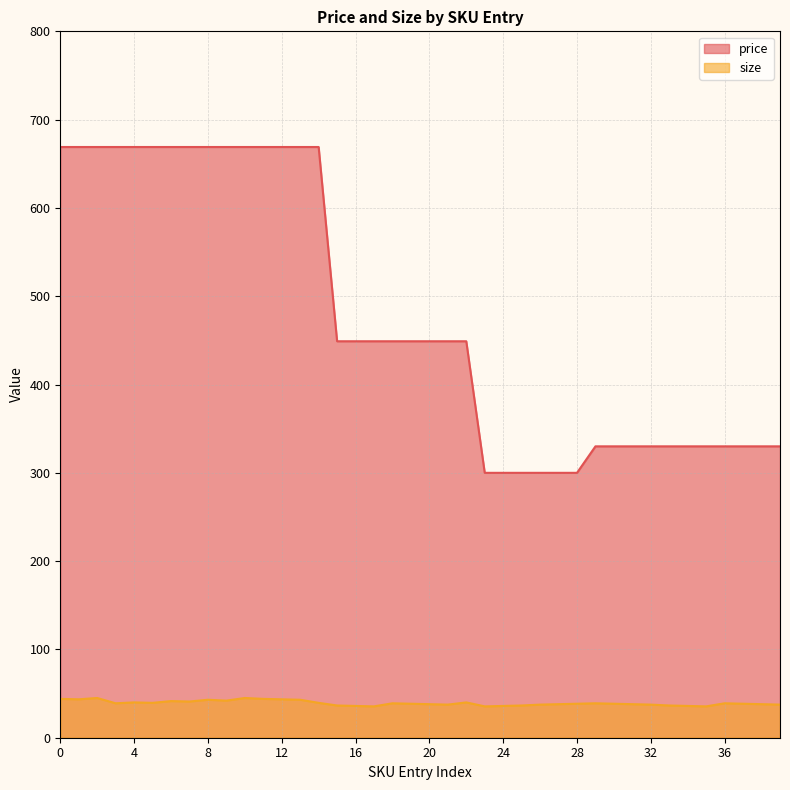

What is the average value of the price series?

476.4